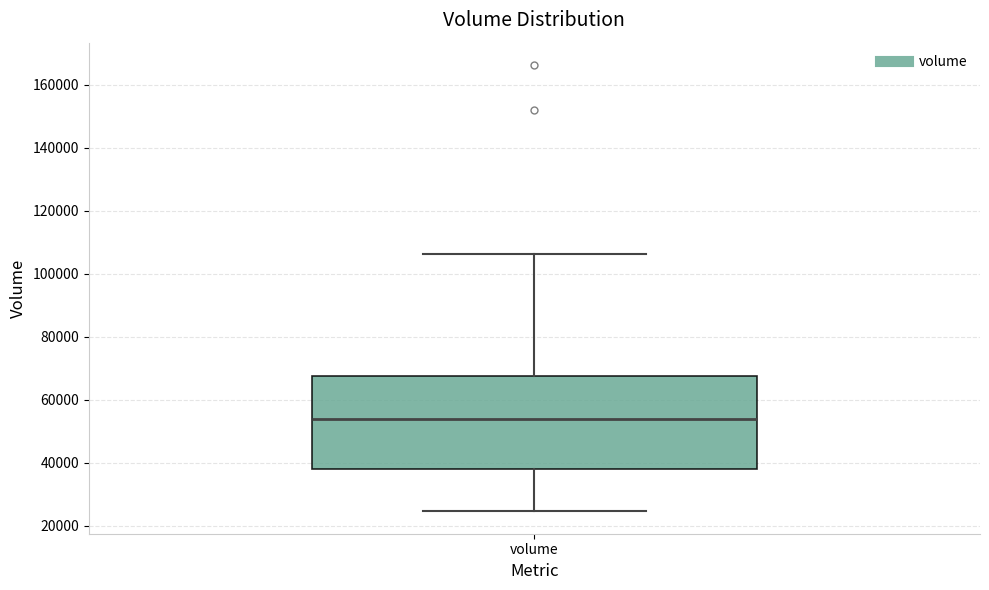

Read this box plot against the y-axis: the position of the median line, the range covered by the box, and the ends of both whiskers. The values are not printed on the chart, so give them approximately, as read against the axis.

median 54000, box 38000 to 68000, whiskers 24000 to 106000